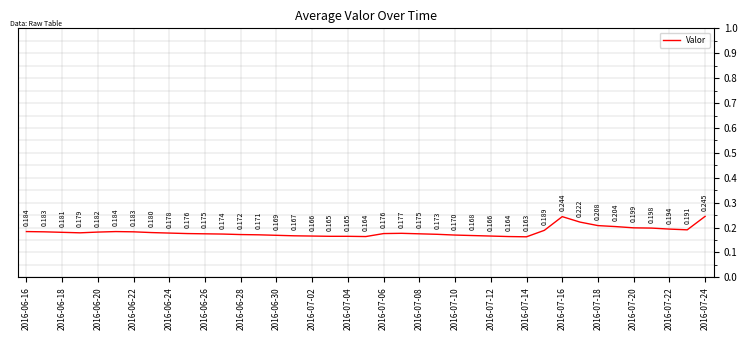

How many lines are shown in the chart?

1